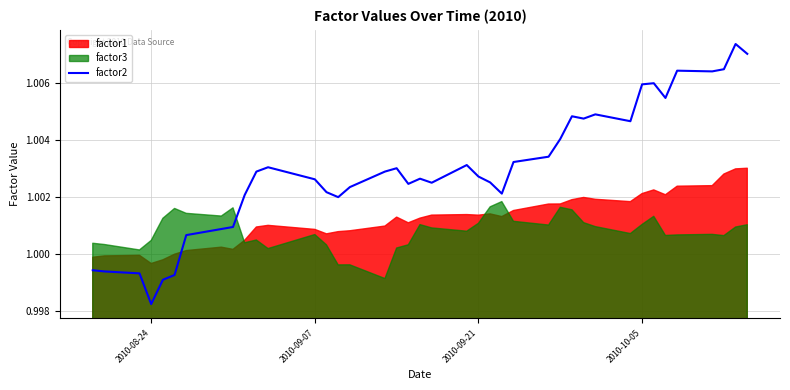

What is the sum of all values?

40.1